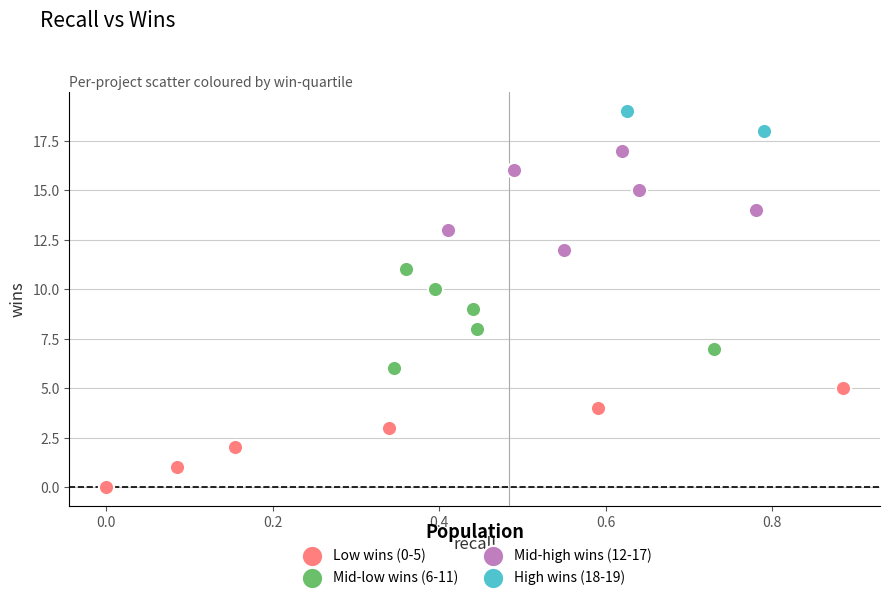

What are all the series names shown in the legend?

Low wins (0-5), Mid-low wins (6-11), Mid-high wins (12-17), High wins (18-19)